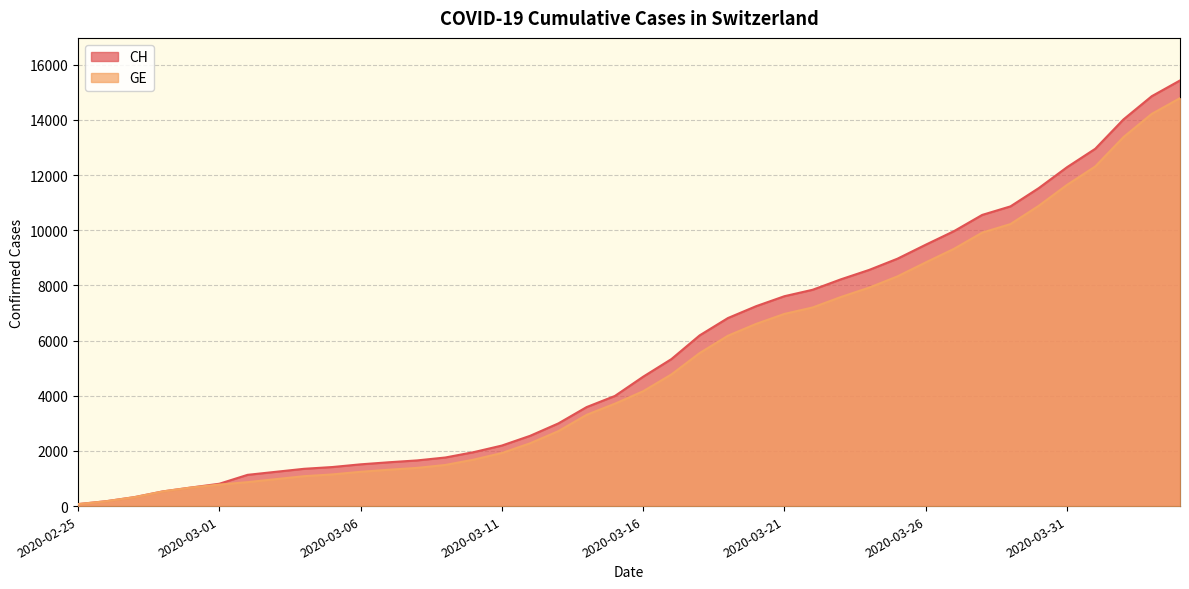

Which label corresponds to the smallest value in the chart?

2020-02-25